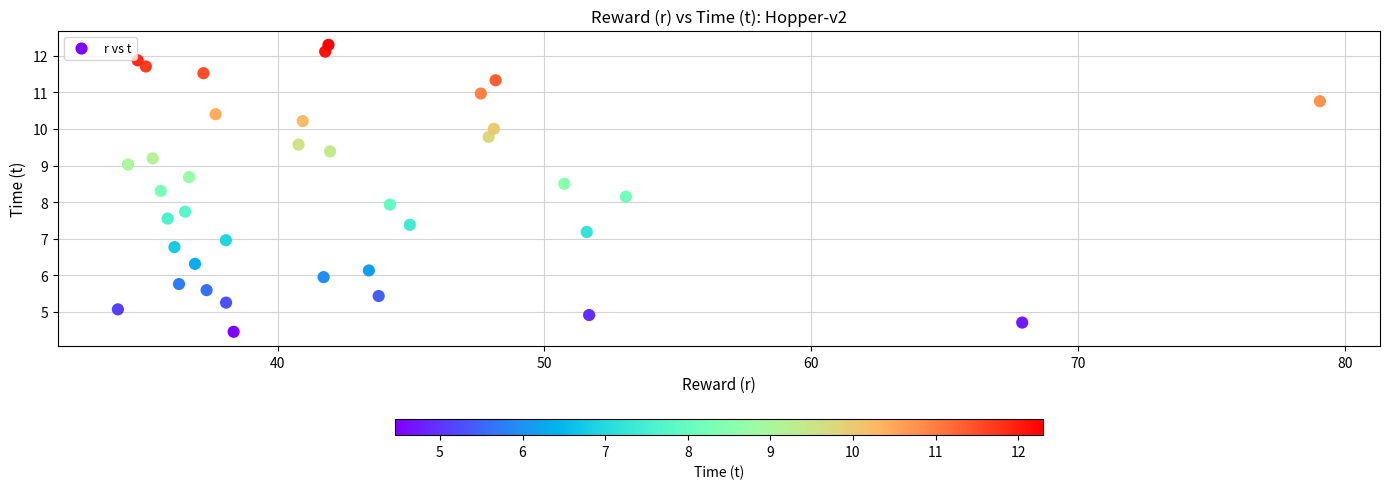

What is the range of X values (max minus min)?

45.0